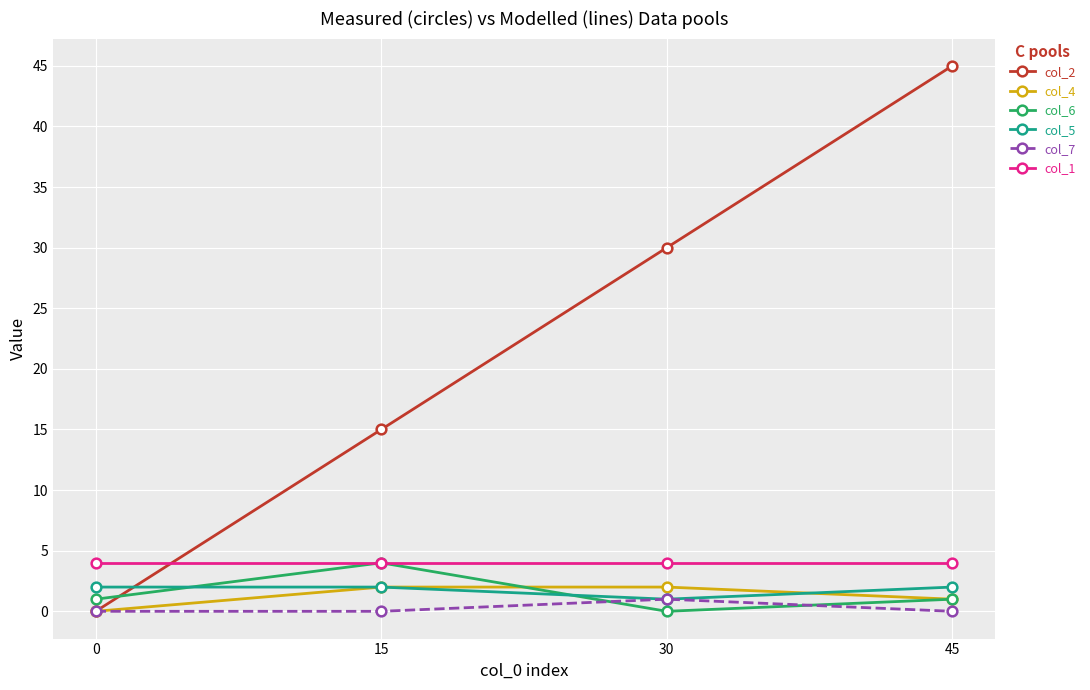

Reading left to right, list all the values displayed in this chart.

col_2: 0=0	15=15	30=30	45=45
col_4: 0=0	15=2	30=2	45=1
col_6: 0=1	15=4	30=0	45=1
col_5: 0=2	15=2	30=1	45=2
col_7: 0=0	15=0	30=1	45=0
col_1: 0=4	15=4	30=4	45=4